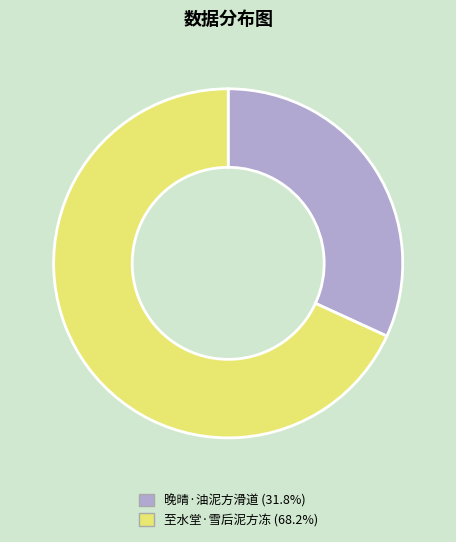

Do 晚晴·油泥方滑道 and 至水堂·雪后泥方冻 together represent more than half of the pie?

Yes